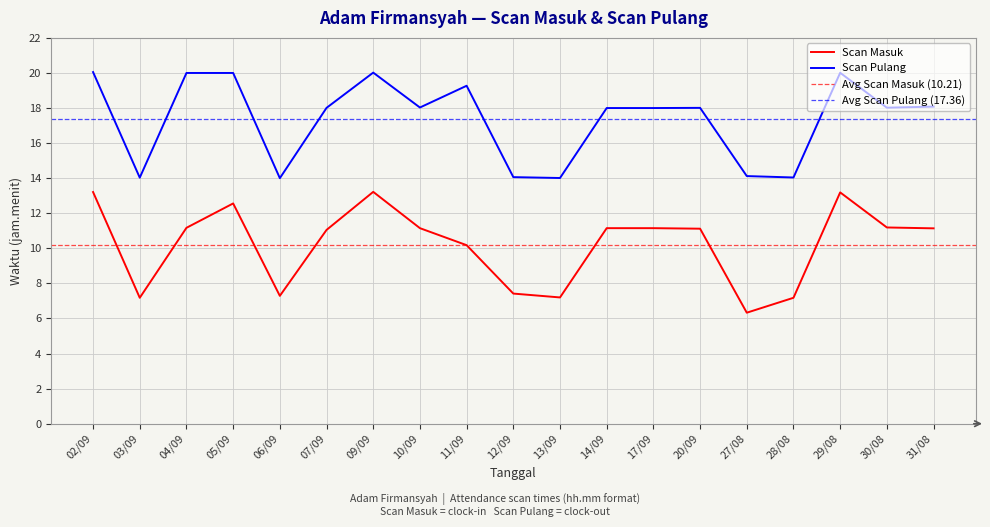

What position from the left is 29/08?

17